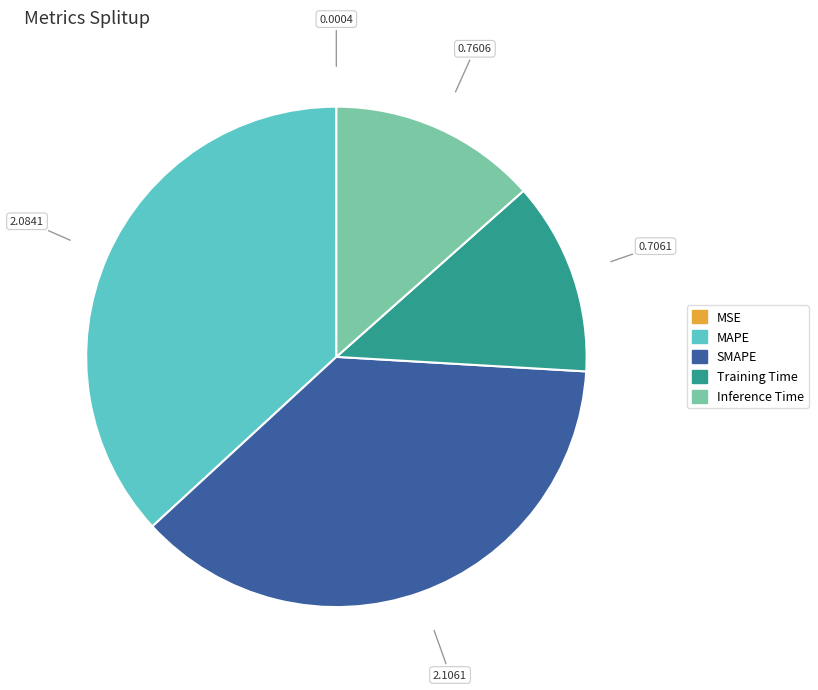

Between MAPE and Inference Time, which is larger?

MAPE